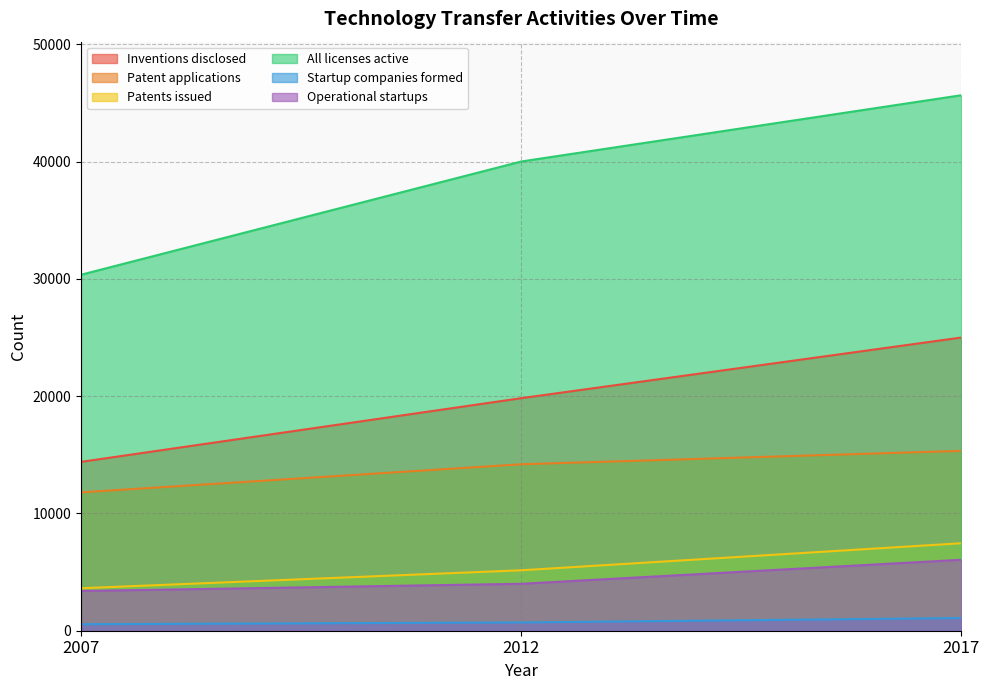

Is the value of Startup companies formed at 2007 greater than the value of Inventions disclosed at 2012?

No